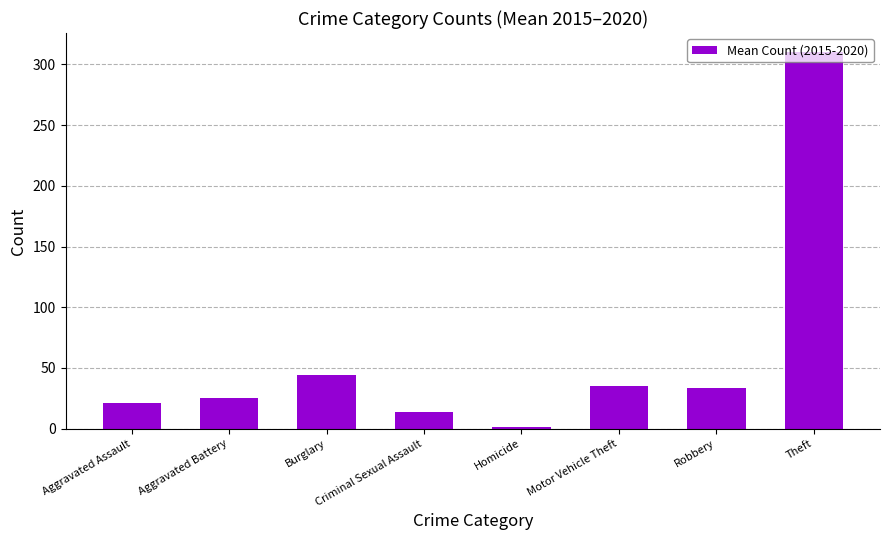

How many series are shown in this chart?

1